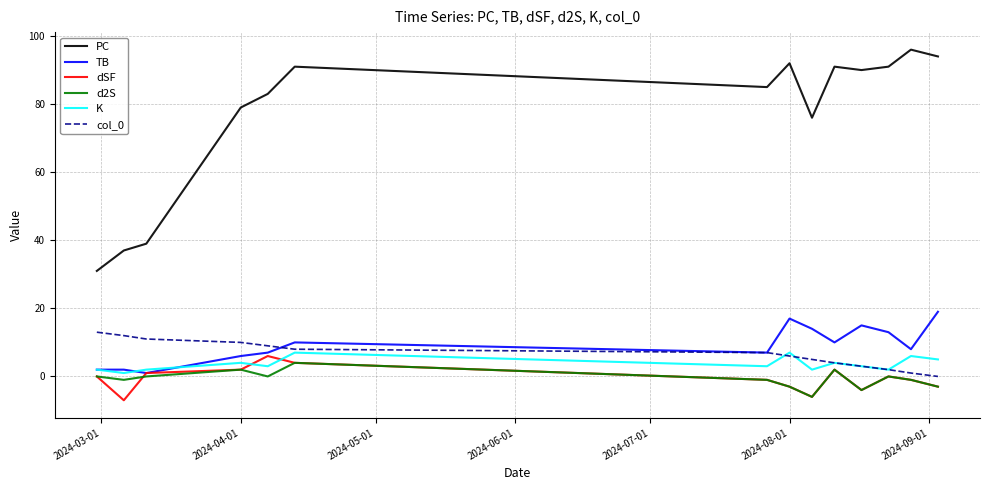

What is the maximum value shown in the chart?

96